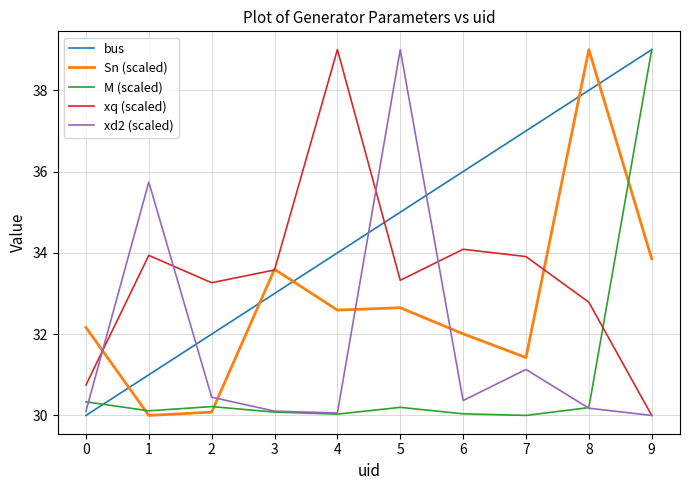

At which category is the sum across all series the highest?

9